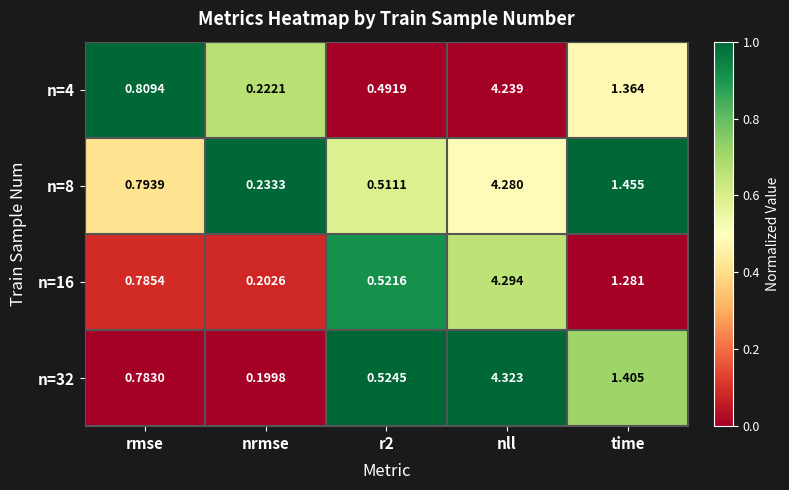

Is the value of n=8 at r2 greater than the value of n=16 at nrmse?

Yes